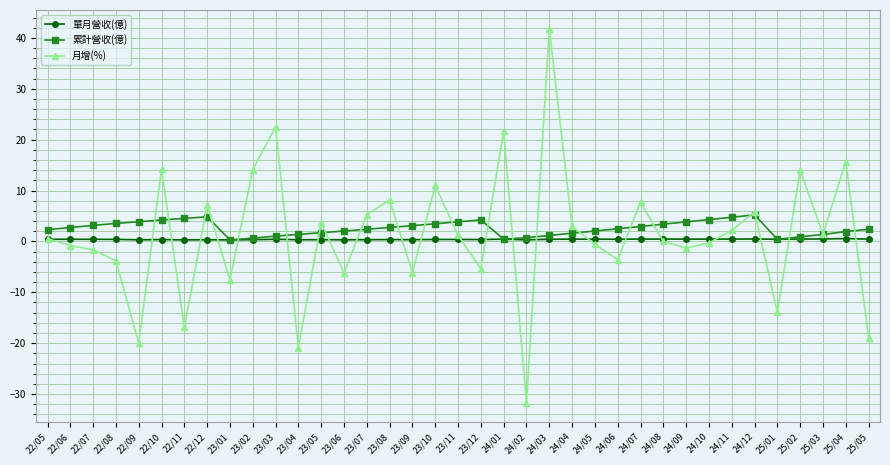

What is the label of the 12th point from the right?

24/06